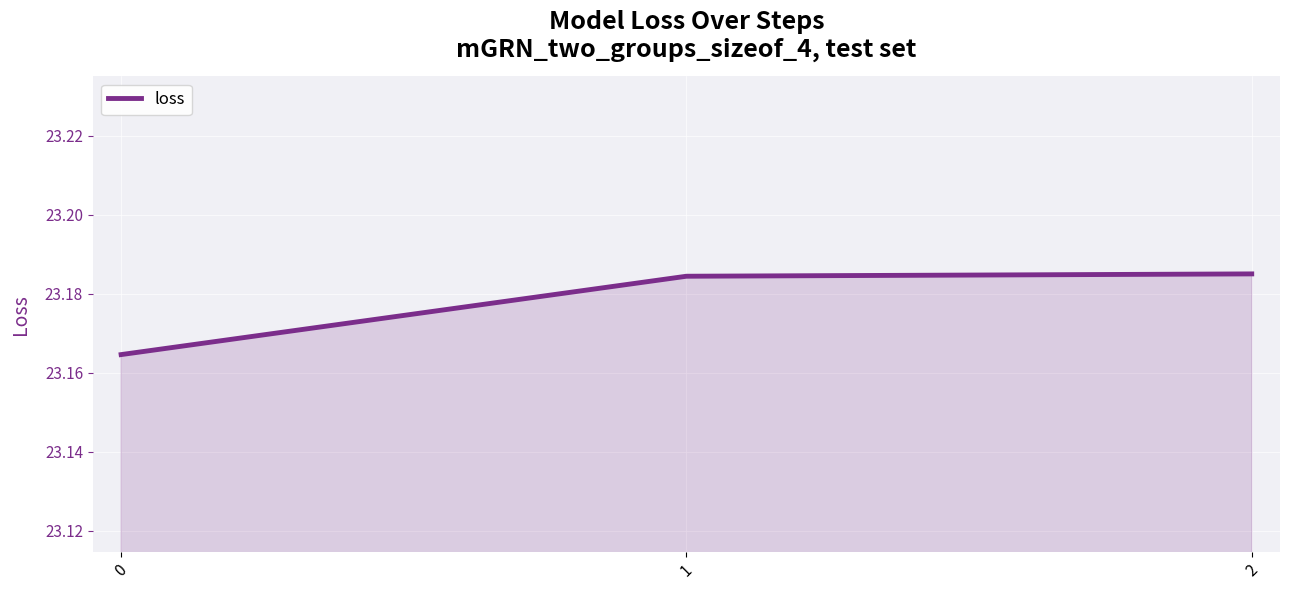

What is the sum of the values at 1 and 2?

46.4